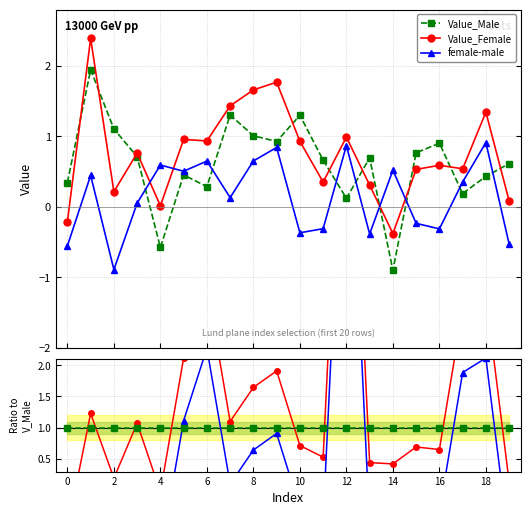

True or false: female-male has more than 0 interior local peaks.

True